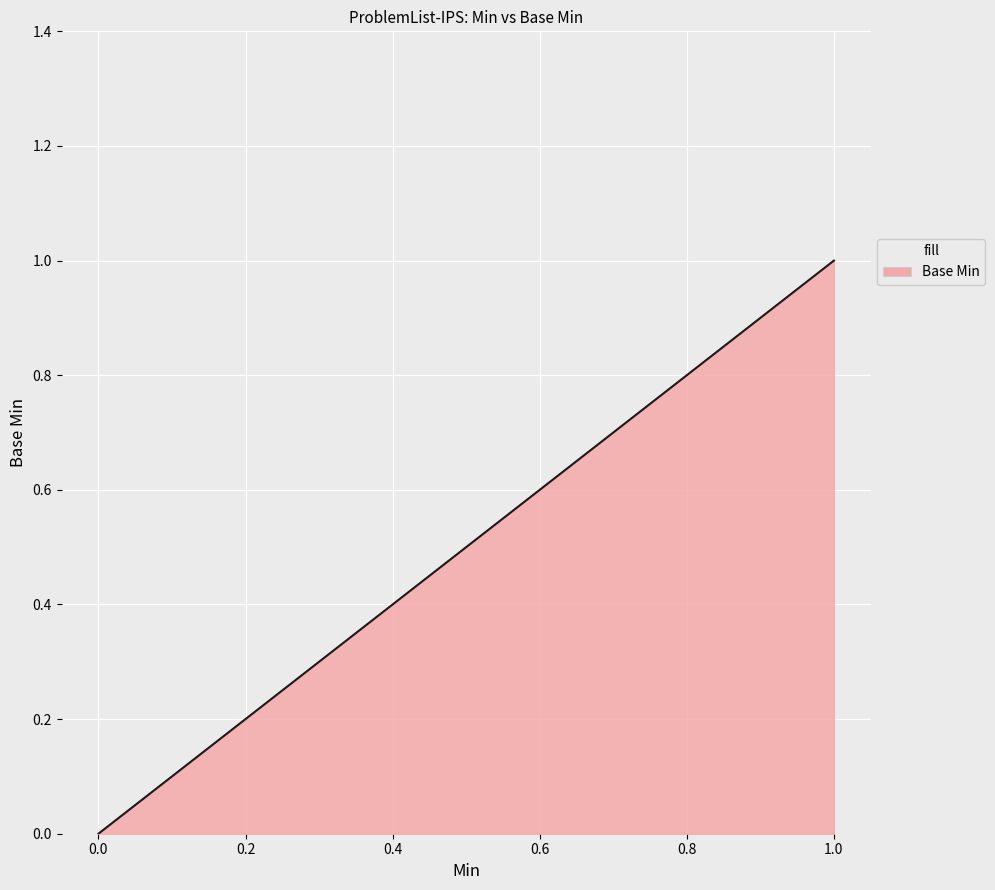

What is the difference between the second highest and minimum values?

1